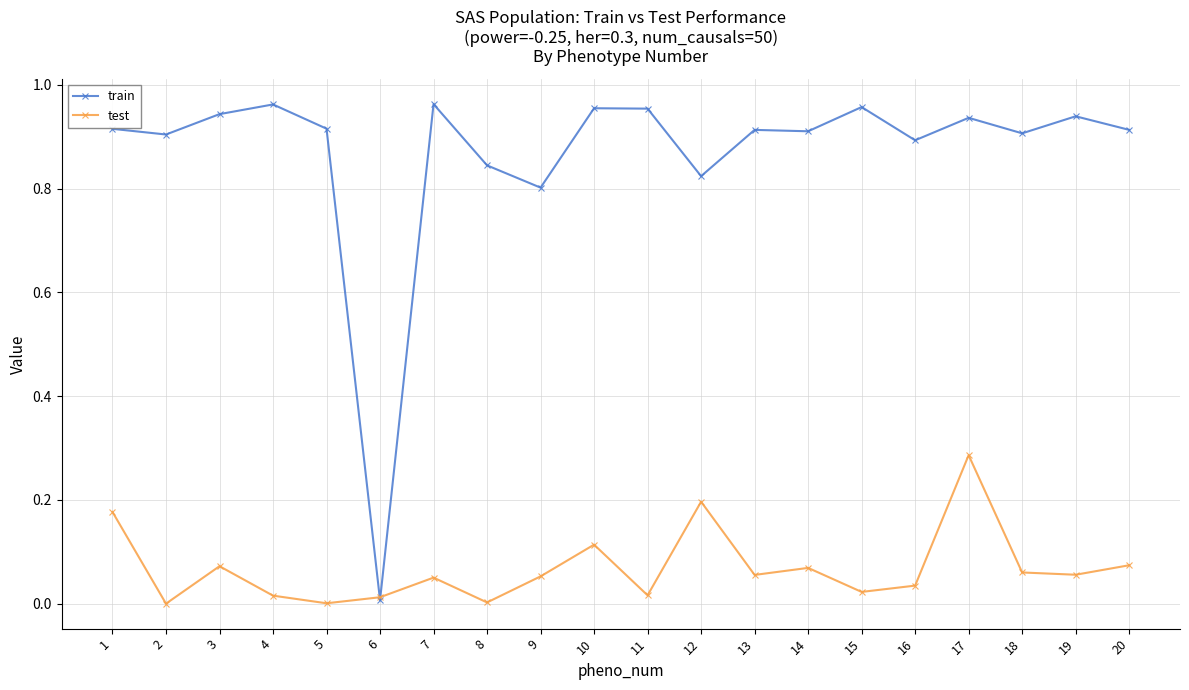

Which series has the largest range (max minus min)?

train